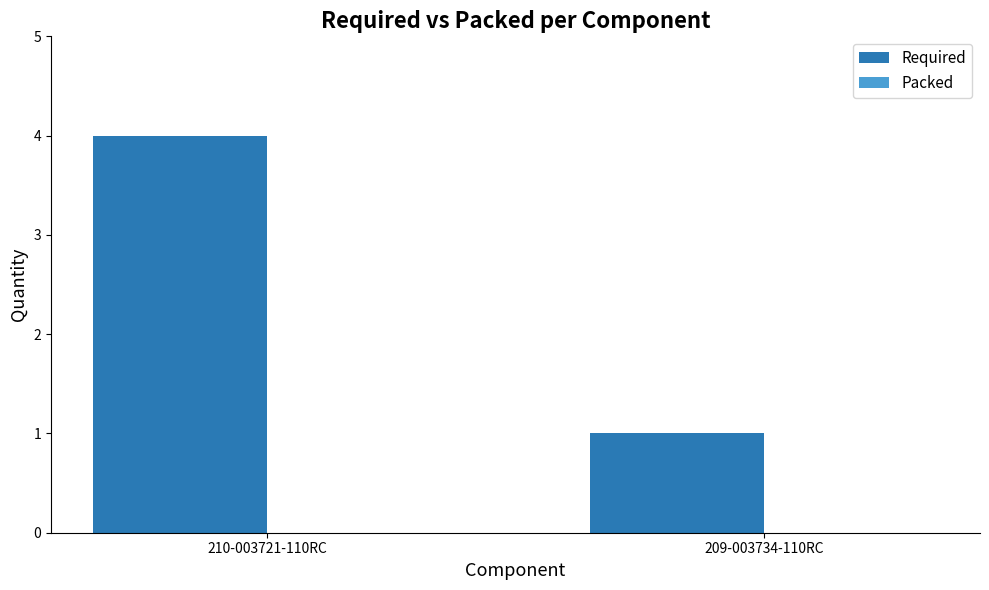

At which label is the value closest to 2?

209-003734-110RC